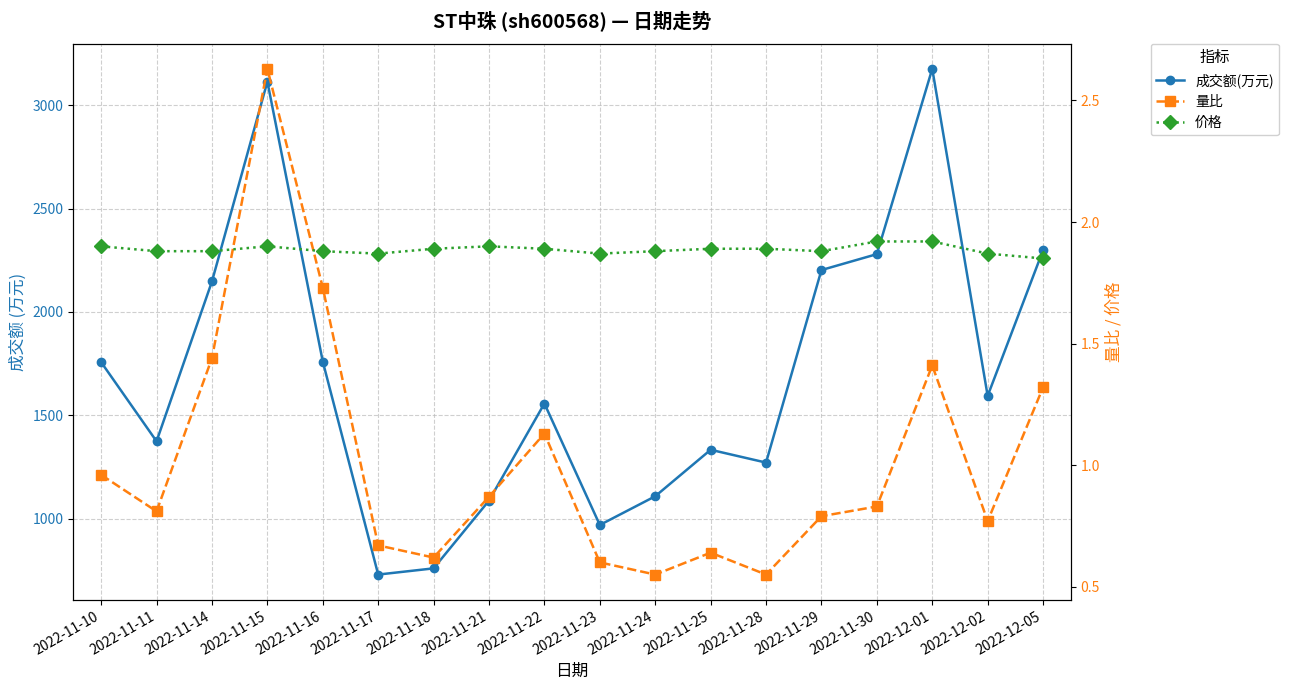

What is the average value of the 量比 series?

1.0